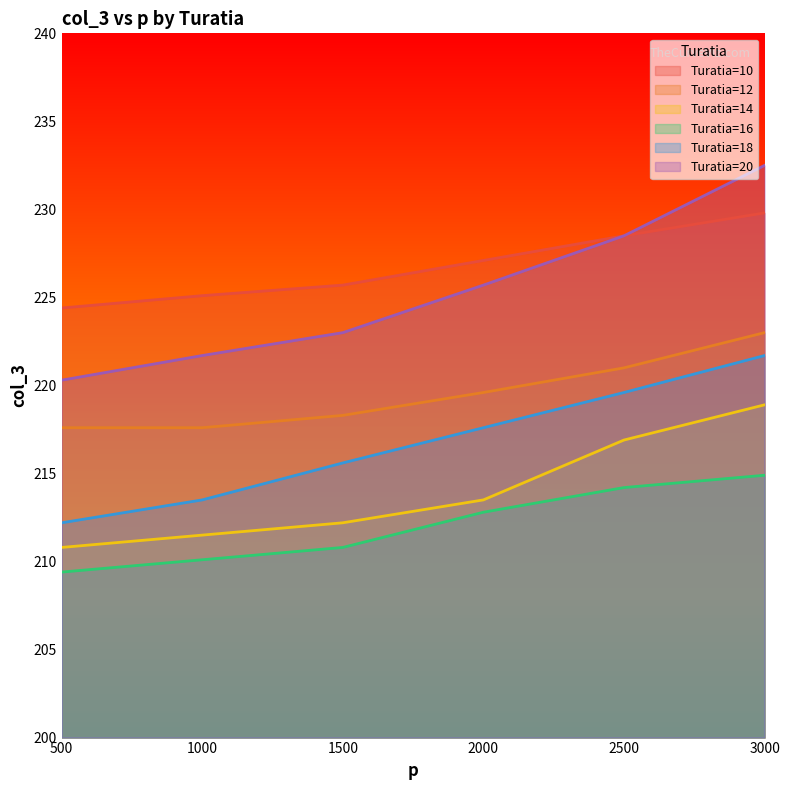

Between 3000 and 1000, which is larger?

3000